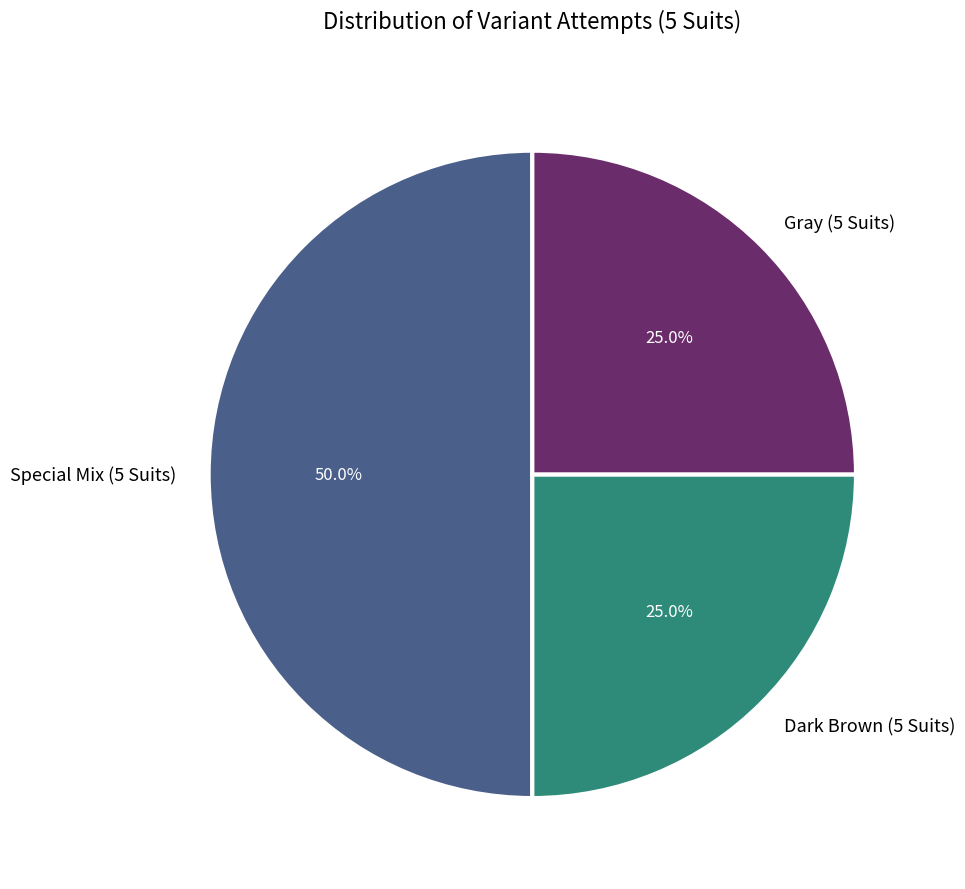

To the nearest percent, what is the average slice percentage?

33%